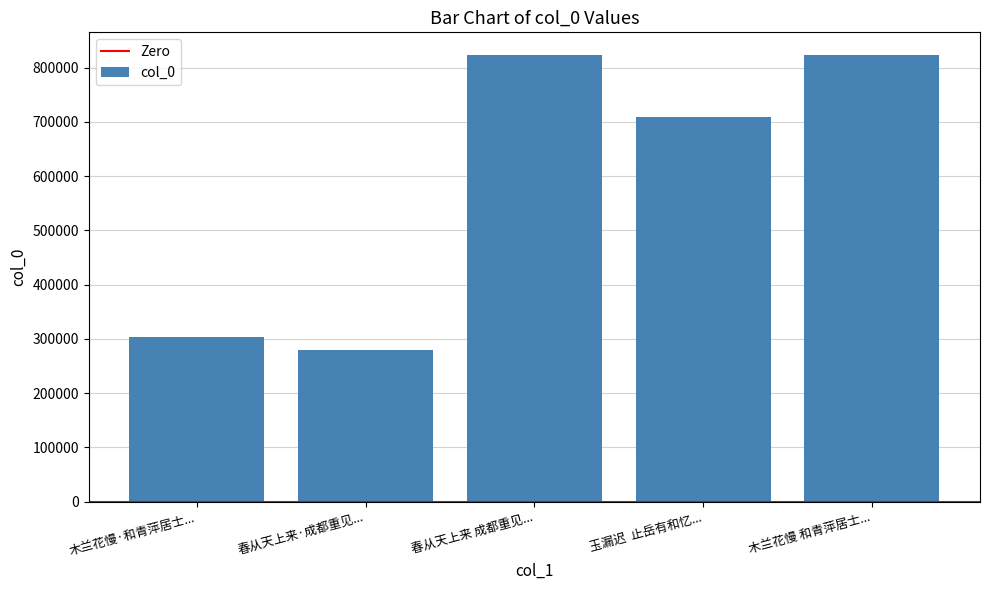

Does the chart contain stacked bars?

No